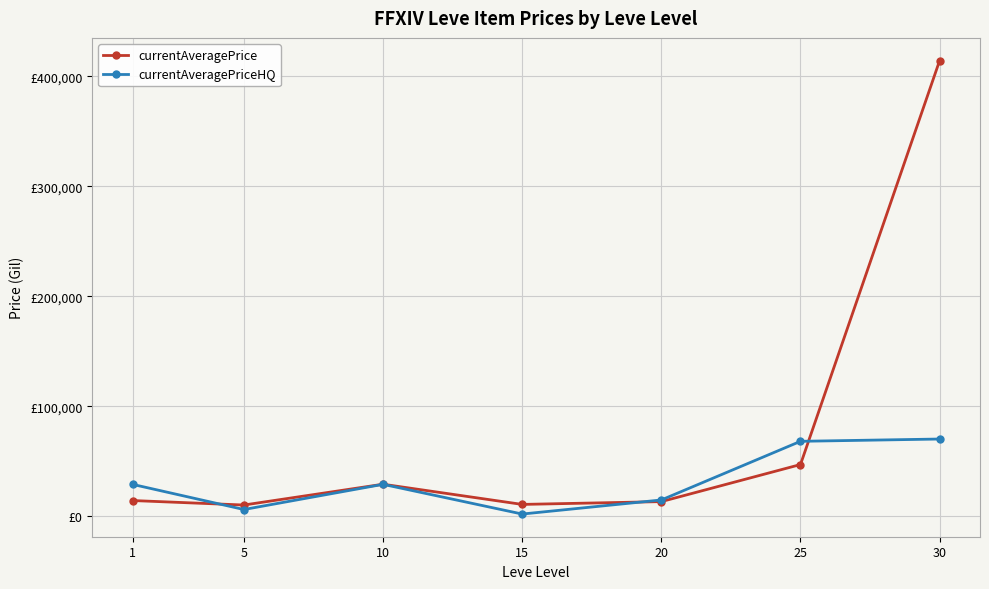

Does the chart have visible grid lines?

Yes